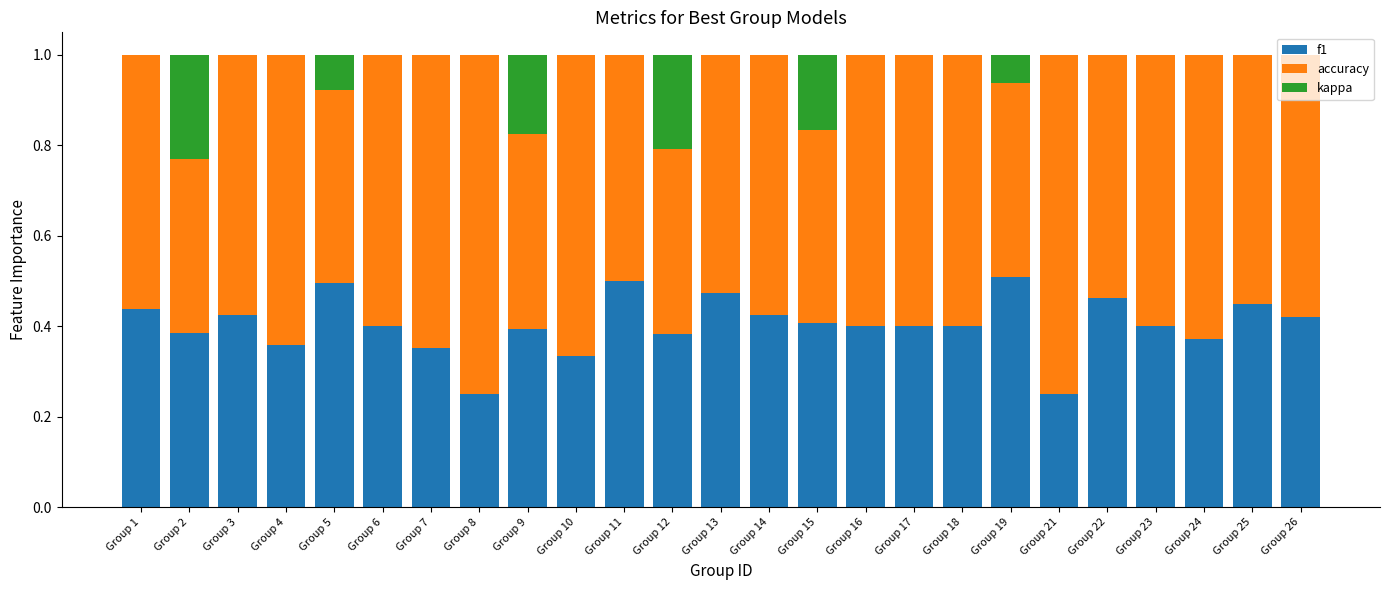

Are the bars grouped side by side (vs. stacked)?

No